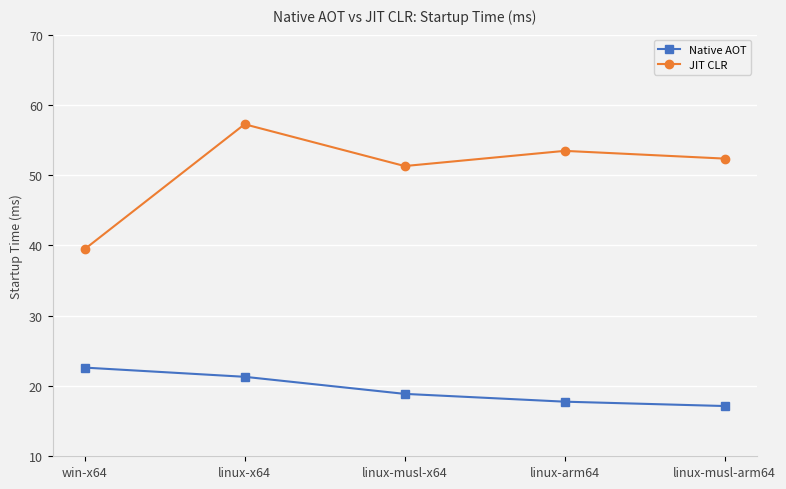

How many data points does each series have?

5